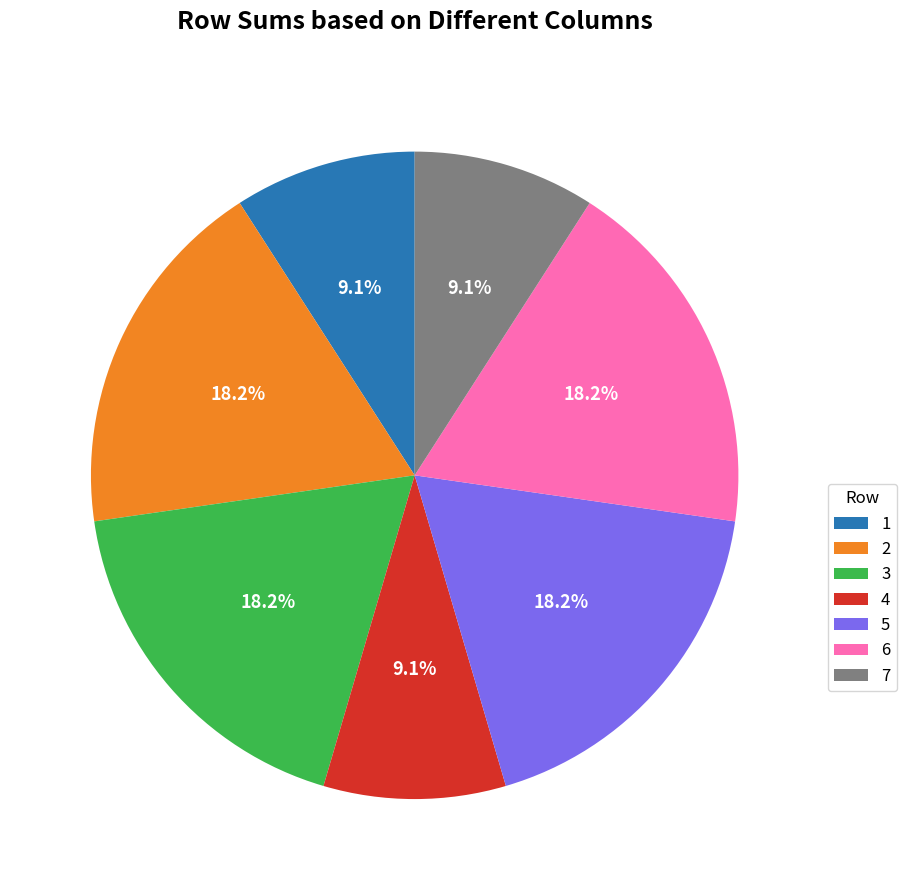

Between 1 and 6, which is larger?

6